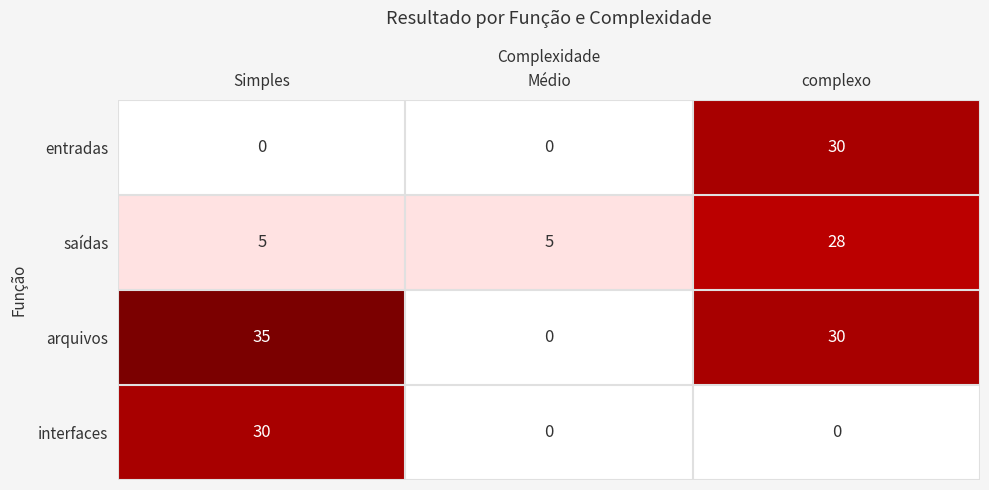

The value of entradas at Médio is 0. True or false?

True